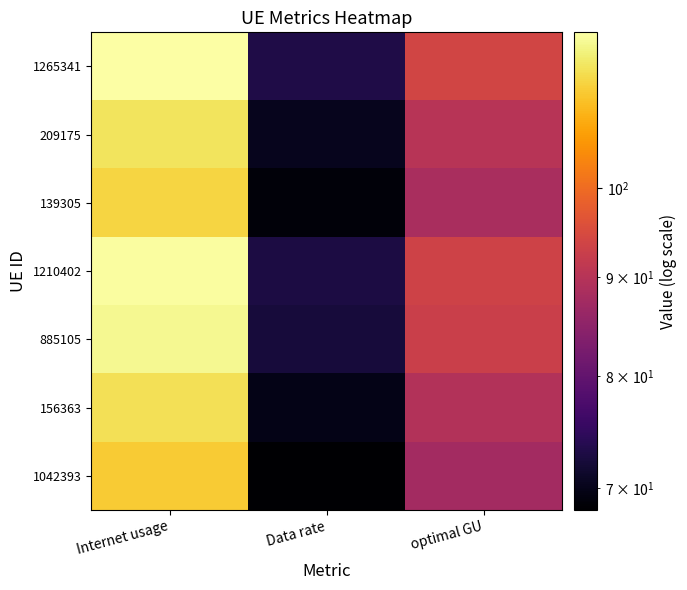

What is the difference between the highest and lowest values at optimal GU?

6.3